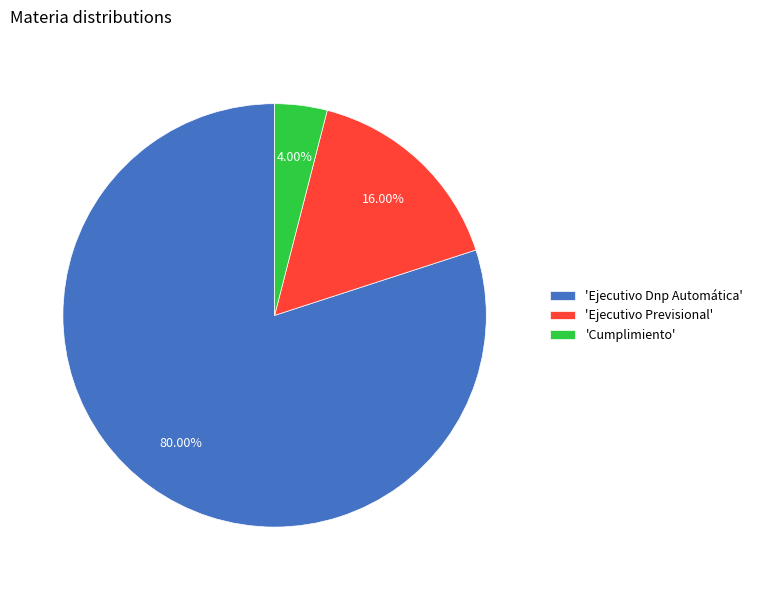

Between 'Cumplimiento' and 'Ejecutivo Previsional', which is larger?

'Ejecutivo Previsional'